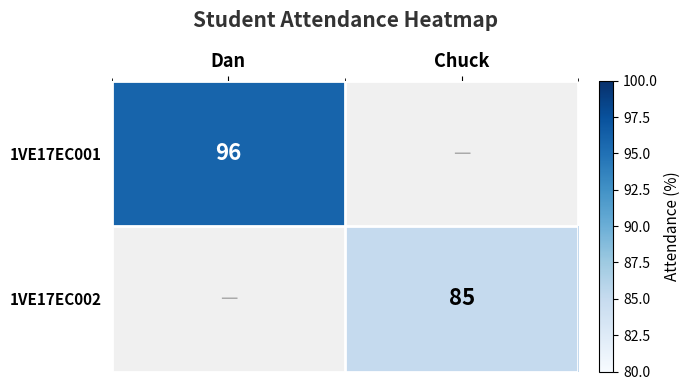

Is it true that 1VE17EC002 equals 85 at Chuck?

True